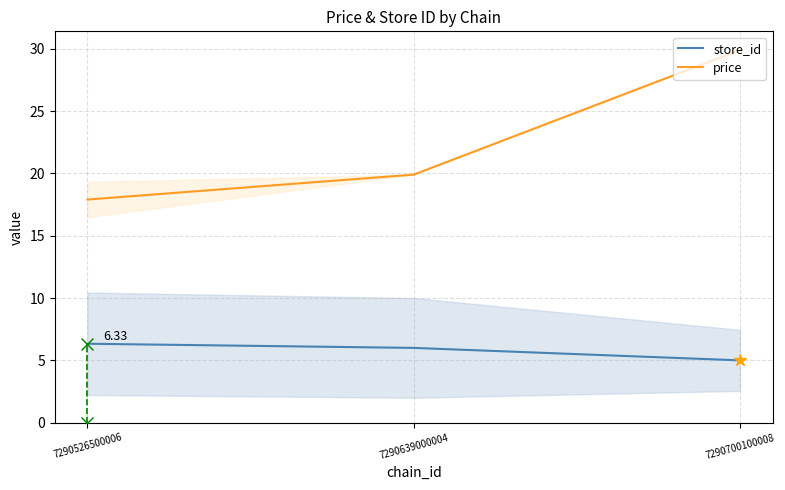

The value of store_id at 7290639000004 is 6.0. True or false?

True